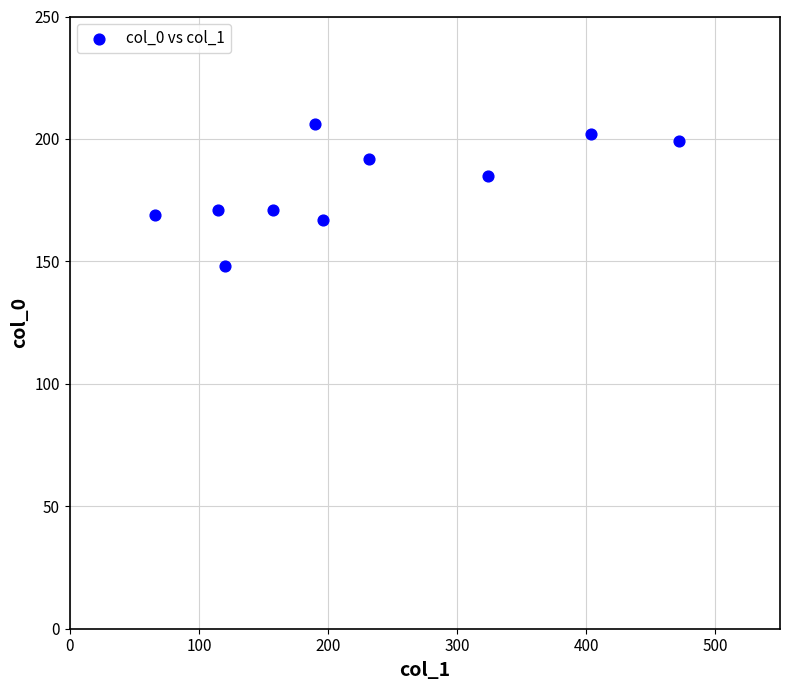

What is the average X value?

228